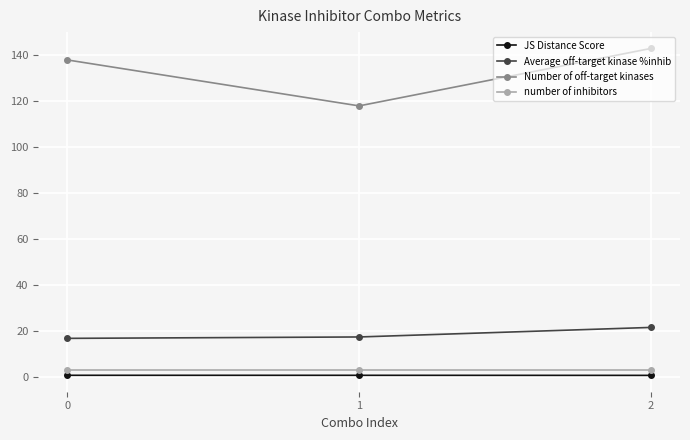

What are all the series names shown in the legend?

JS Distance Score, Average off-target kinase %inhib, Number of off-target kinases, number of inhibitors